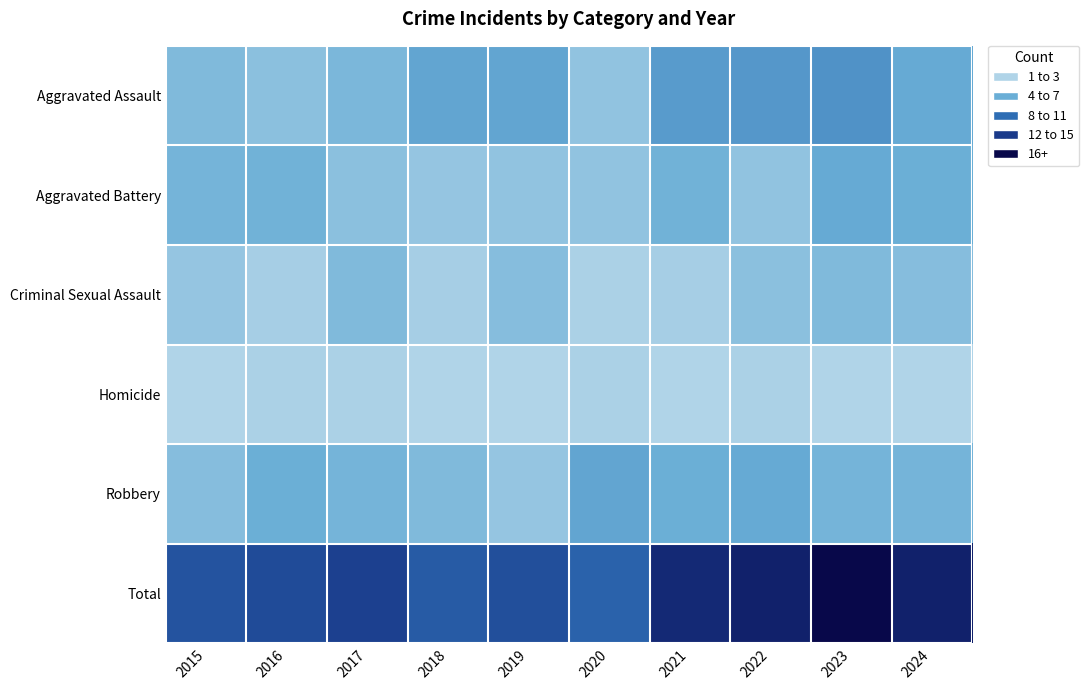

Which label corresponds to the largest value in the chart?

2023